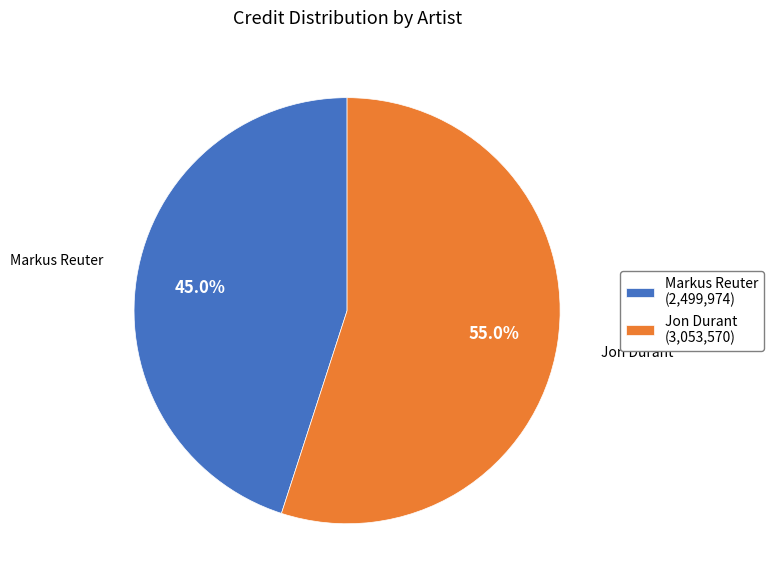

What is the ratio of the value at Markus Reuter (2,499,974) to the value at Jon Durant (3,053,570)?

0.8